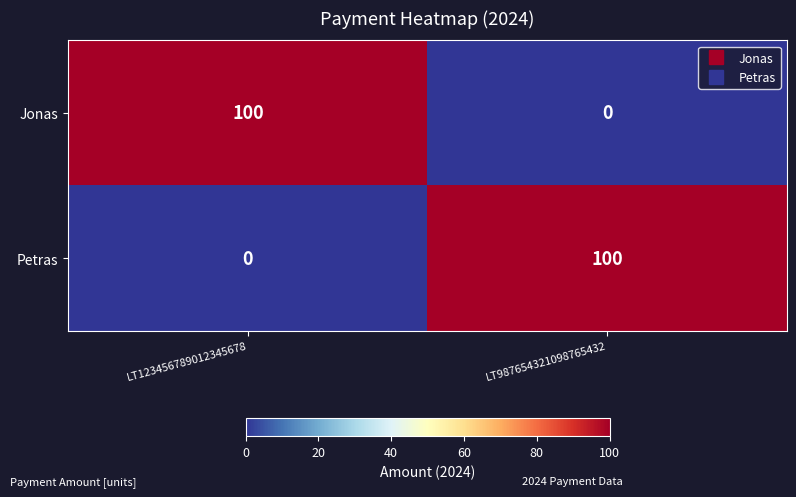

Is the value of Jonas at LT987654321098765432 greater than the value of Petras at LT987654321098765432?

No